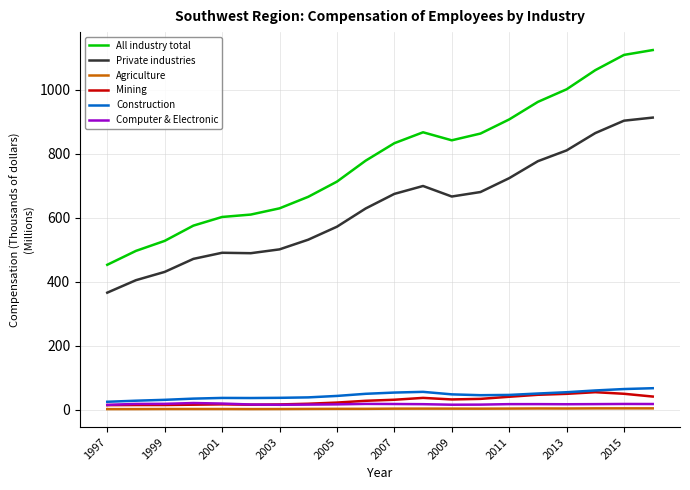

What is the greatest value displayed?

1124.6